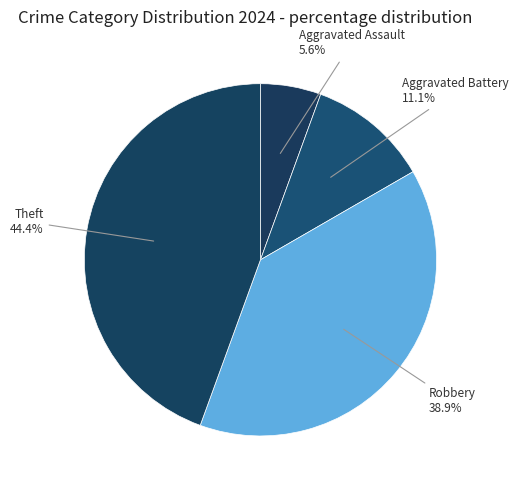

Is there any slice that represents more than half of the pie?

No